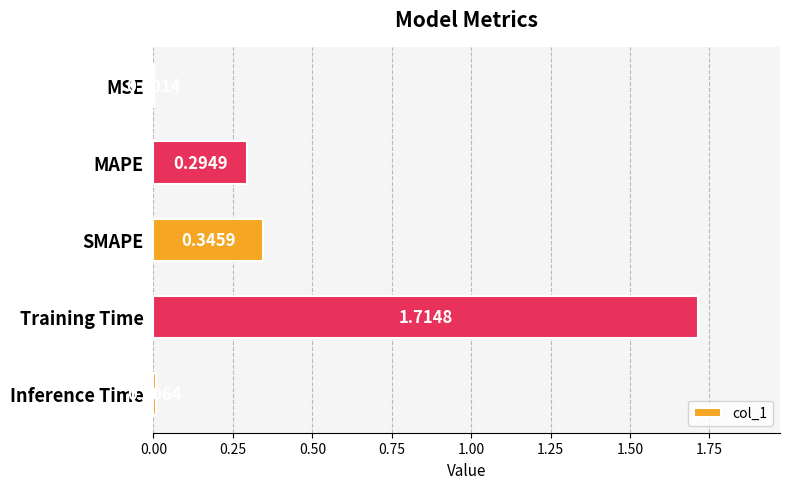

Between MSE and Inference Time, which is larger?

Inference Time